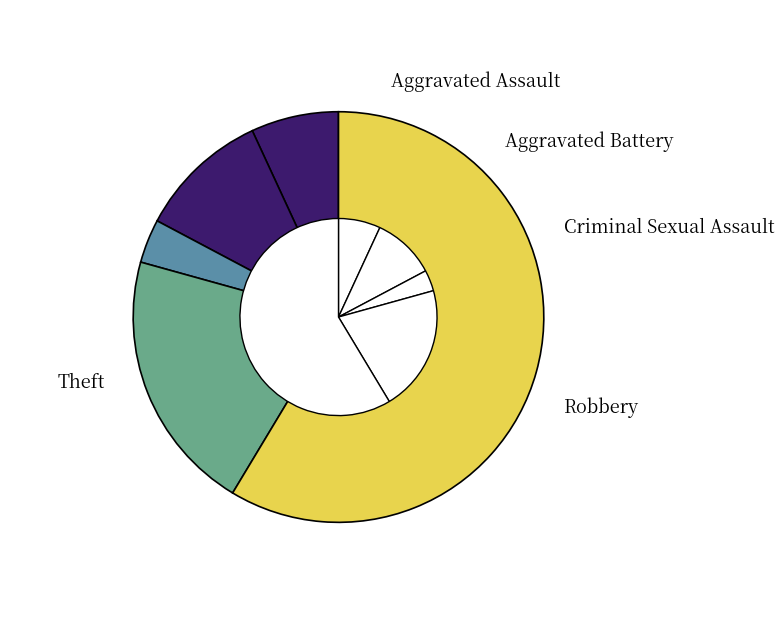

Which slice is the smallest?

Criminal Sexual Assault